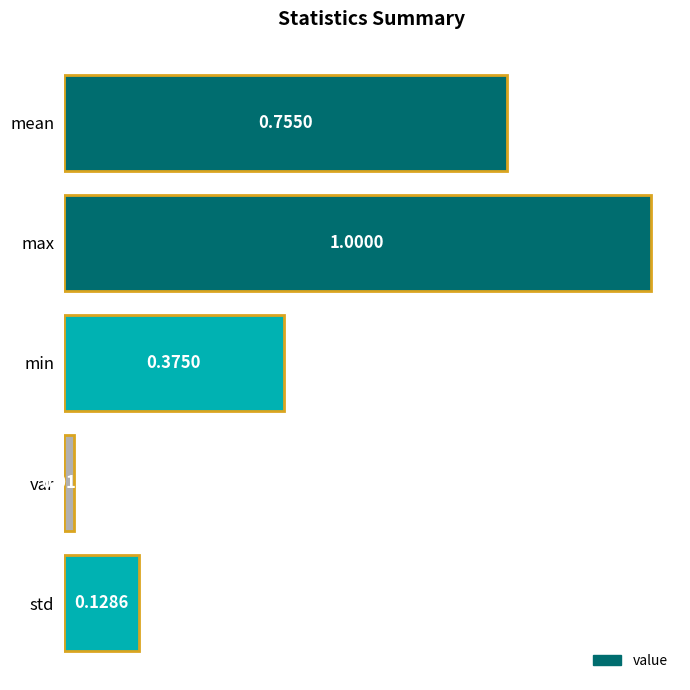

List the labels in order of value, largest first.

max, mean, min, std, var